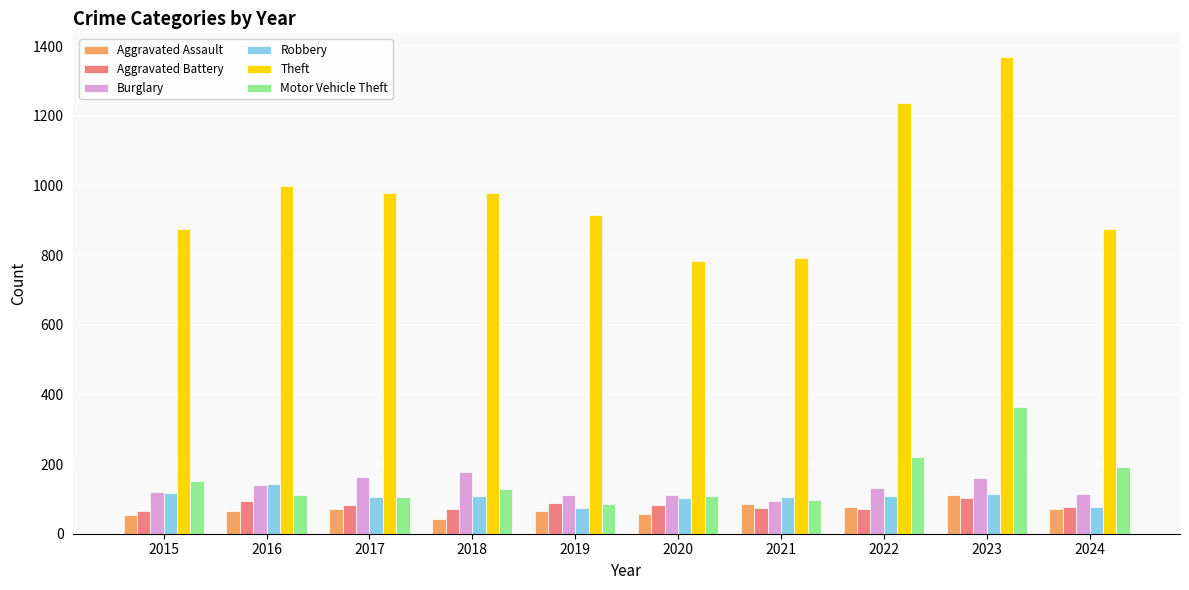

Is the value of Aggravated Assault at 2018 greater than the value of Burglary at 2019?

No